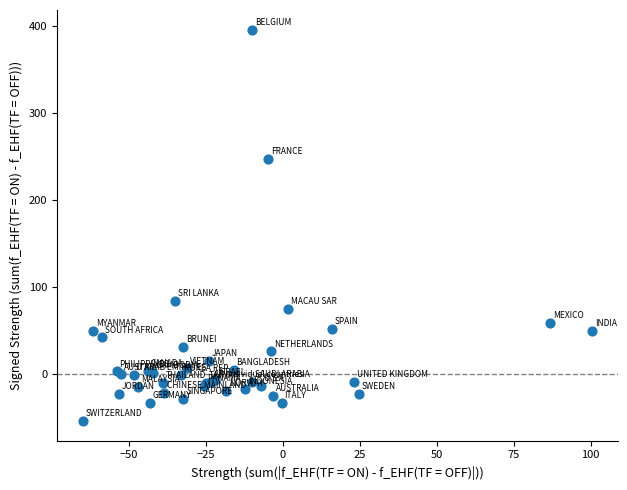

What Y value in the scatter plot is closest to 170?

247.3